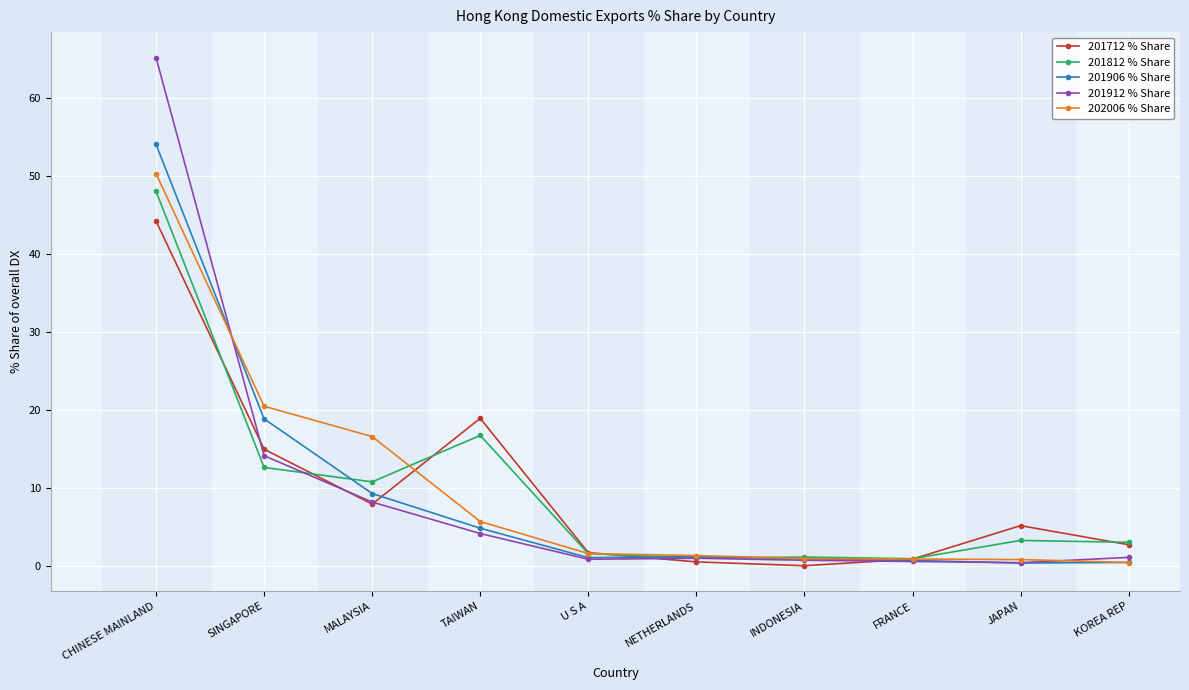

What are all the series names shown in the legend?

201712 % Share, 201812 % Share, 201906 % Share, 201912 % Share, 202006 % Share